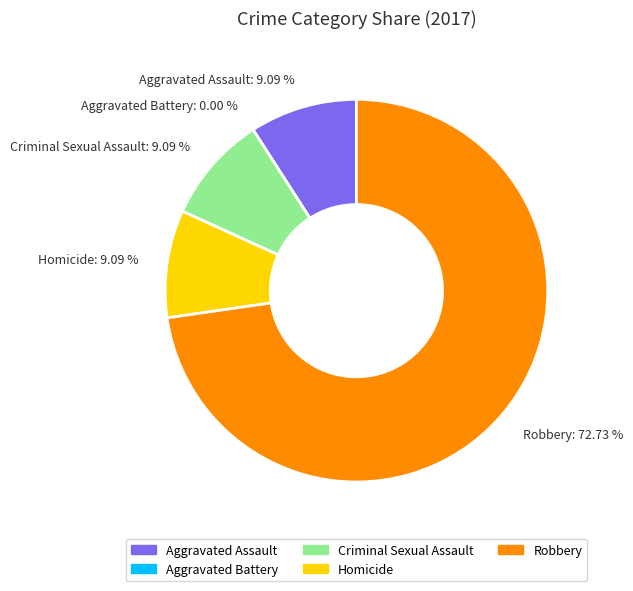

Which slice is the largest?

Robbery